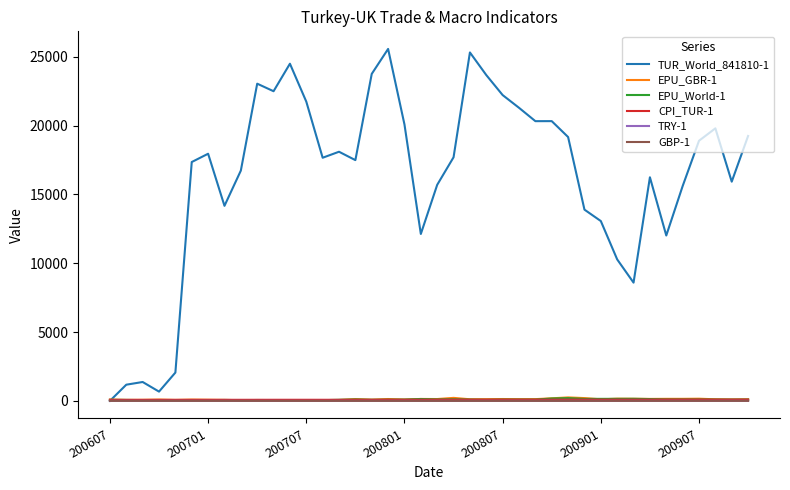

Which series has the largest total across all categories?

TUR_World_841810-1